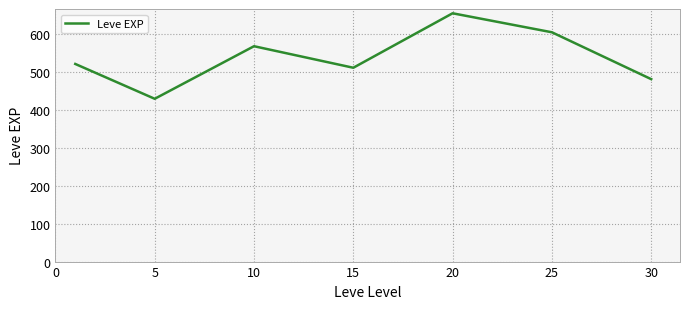

How many interior local peaks (higher than both neighbors) does the data have?

2